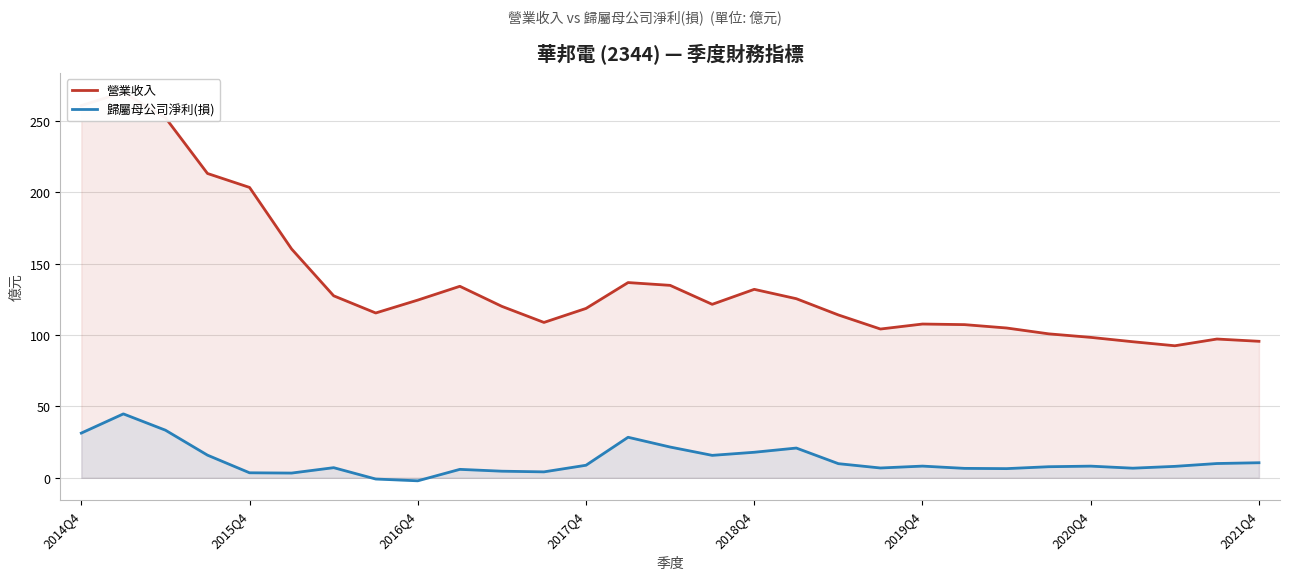

Is the value of 歸屬母公司淨利(損) at 12 greater than the value of 營業收入 at 25?

No